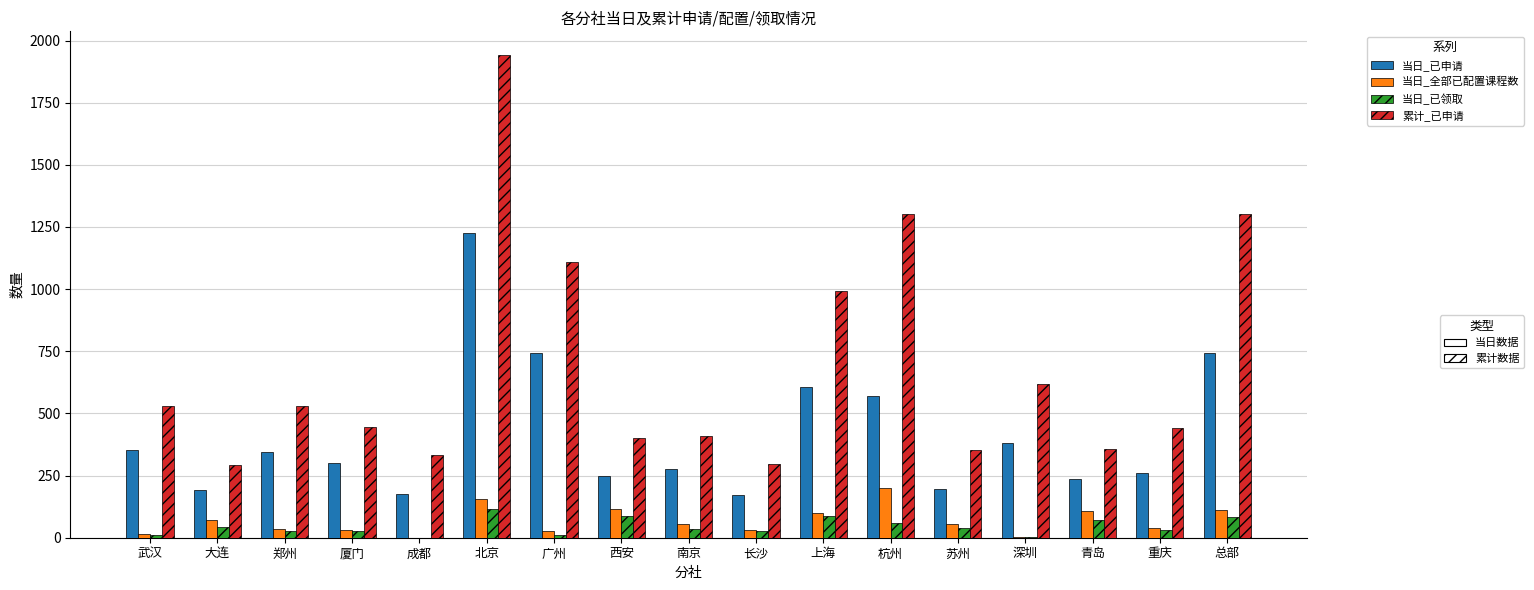

Does the chart contain stacked bars?

No